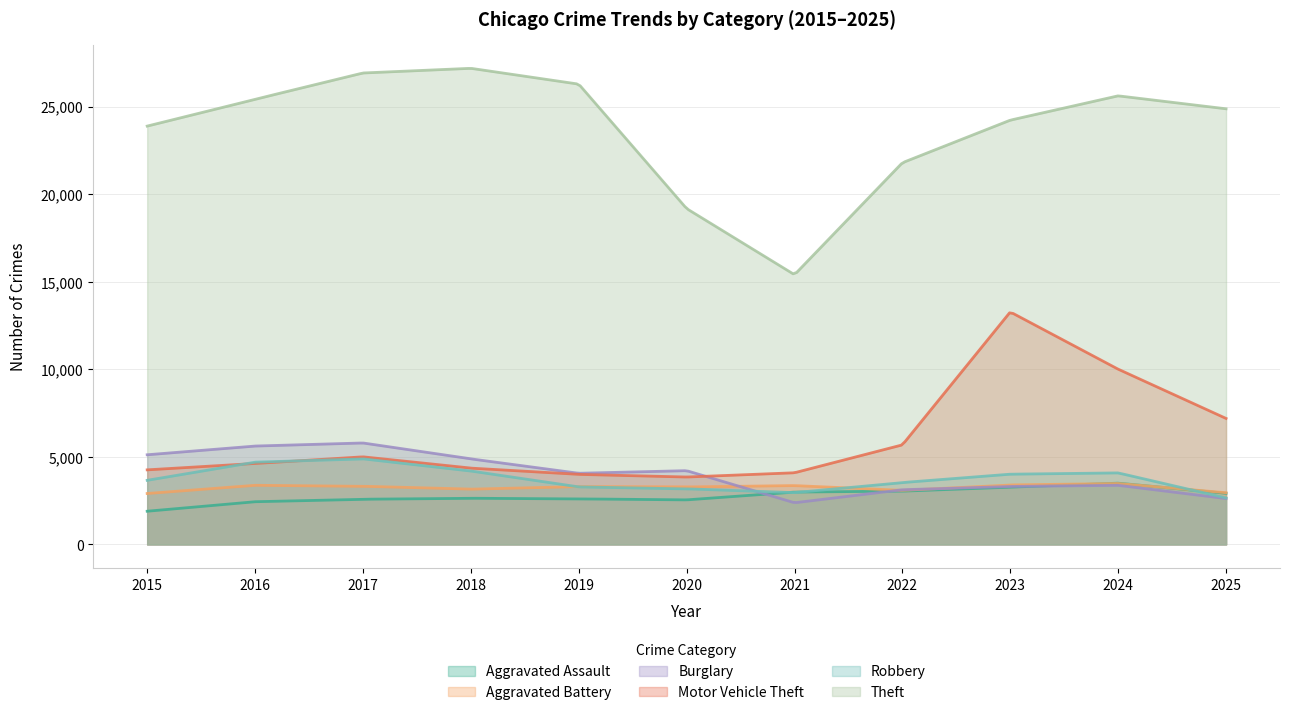

Reading left to right, extract all data points from this chart.

Aggravated Assault: 1895	2438	2580	2636	2601	2543	2988	3041	3270	3497	2918
Aggravated Battery: 2907	3376	3321	3155	3303	3281	3359	3086	3396	3479	2952
Burglary: 5118	5616	5792	4884	4062	4211	2378	3122	3309	3374	2619
Motor Vehicle Theft: 4257	4618	5001	4356	3999	3848	4091	5684	13272	10004	7193
Robbery: 3660	4697	4886	4191	3285	3174	2958	3532	4010	4083	2654
Theft: 23882	25413	26914	27181	26278	19173	15399	21791	24221	25610	24870